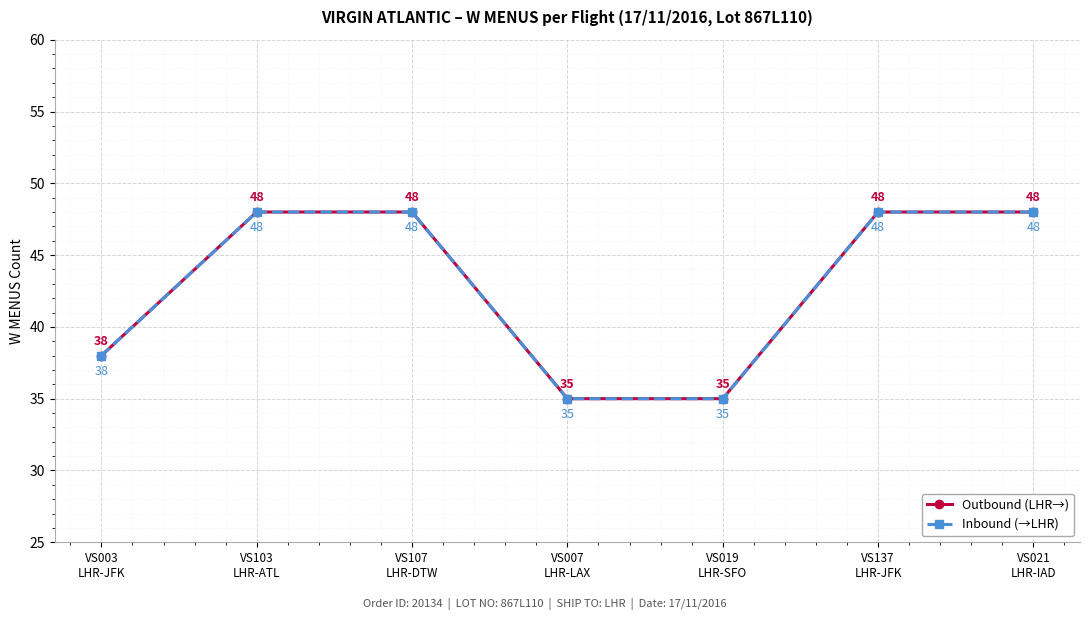

True or false: Inbound (→LHR) has more than 0 interior local peaks.

False